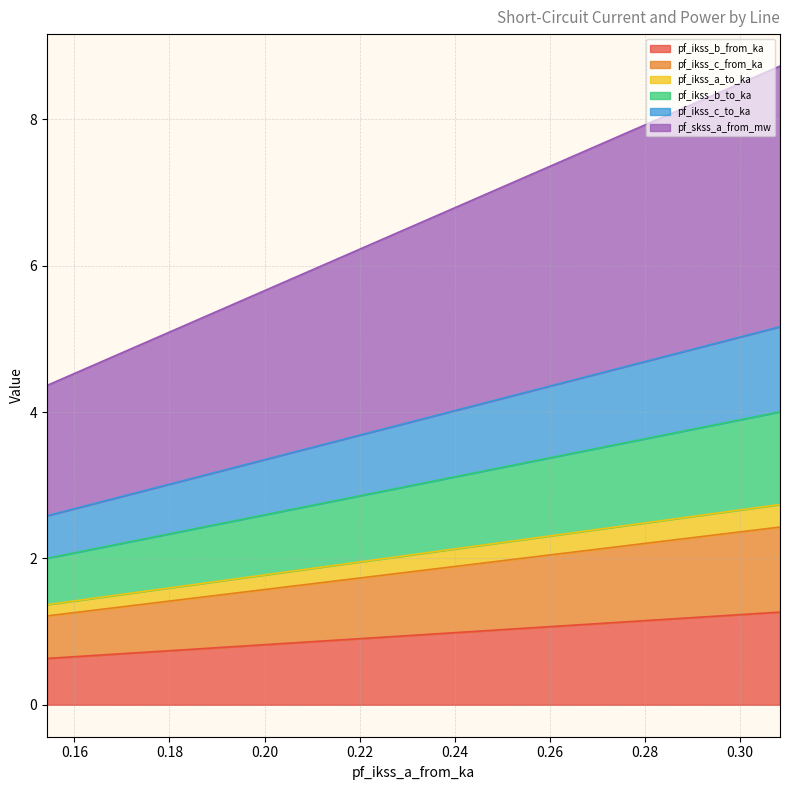

Which category has the highest value in the pf_ikss_c_from_ka series?

0.308460496977685